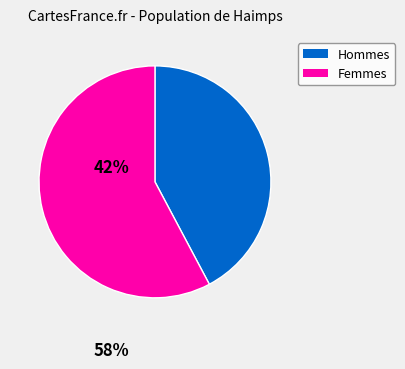

Is it true that Femmes is 46% of the pie?

False